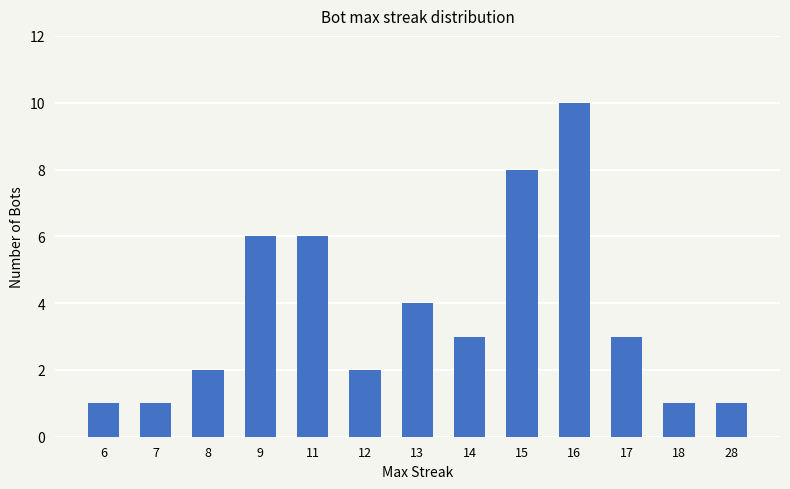

What is the sum of the values at 14 and 16?

13